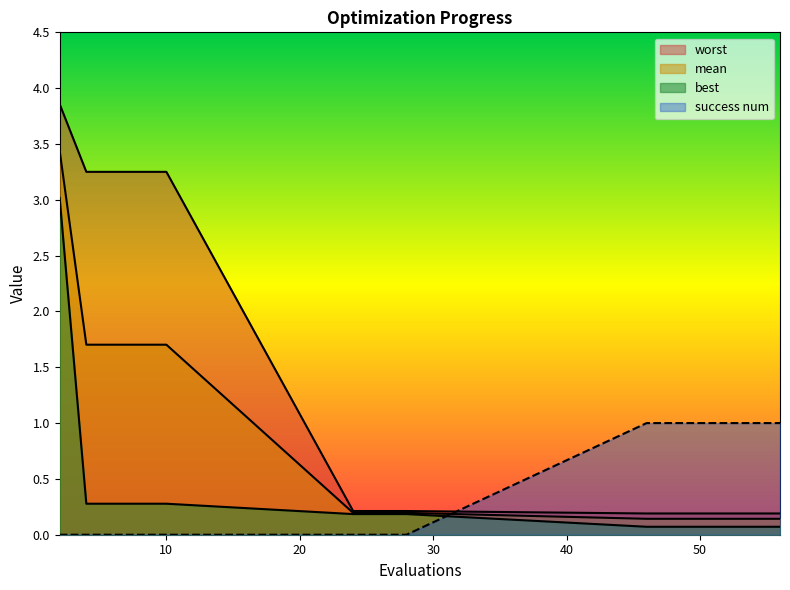

What is the highest value of the best series?

3.0